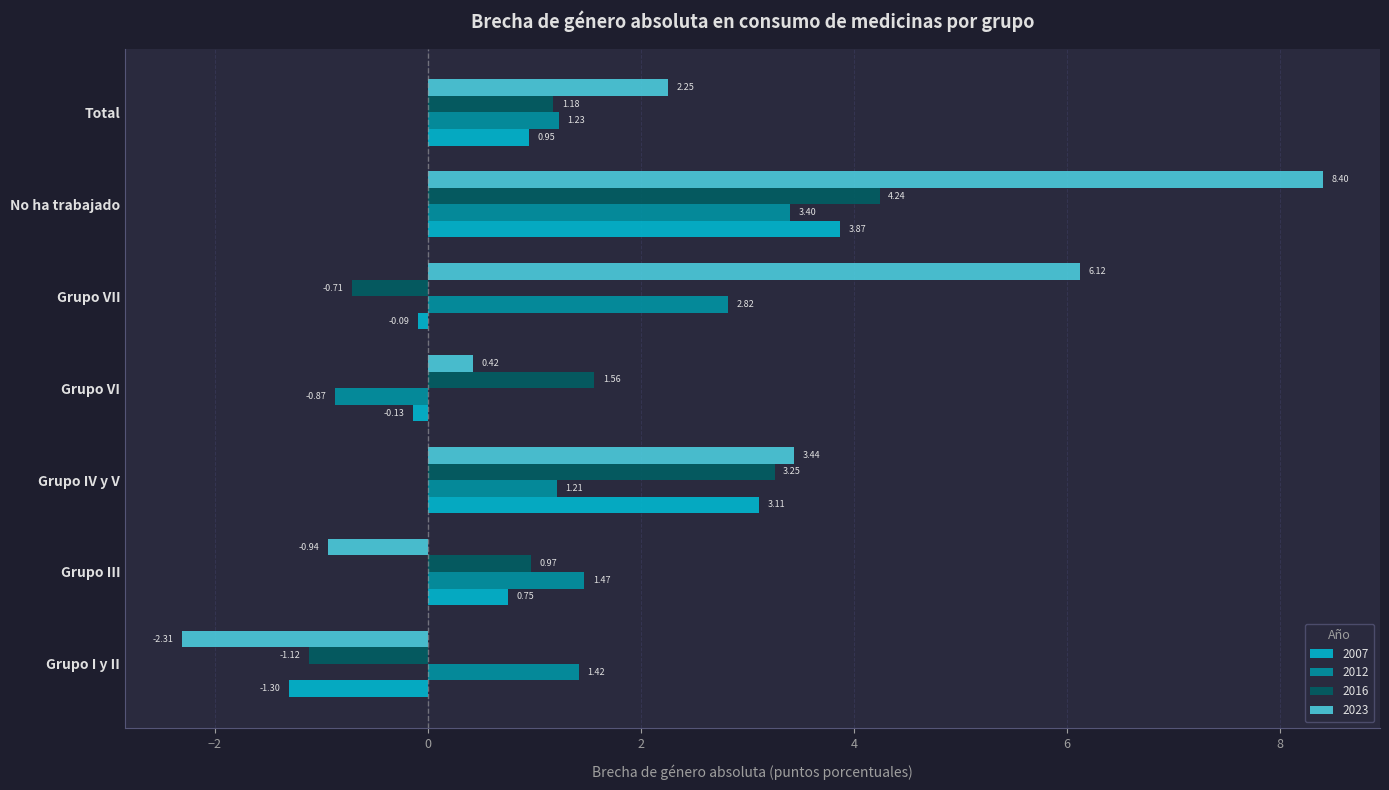

Is it true that 2007 equals 0.5 at Total?

False